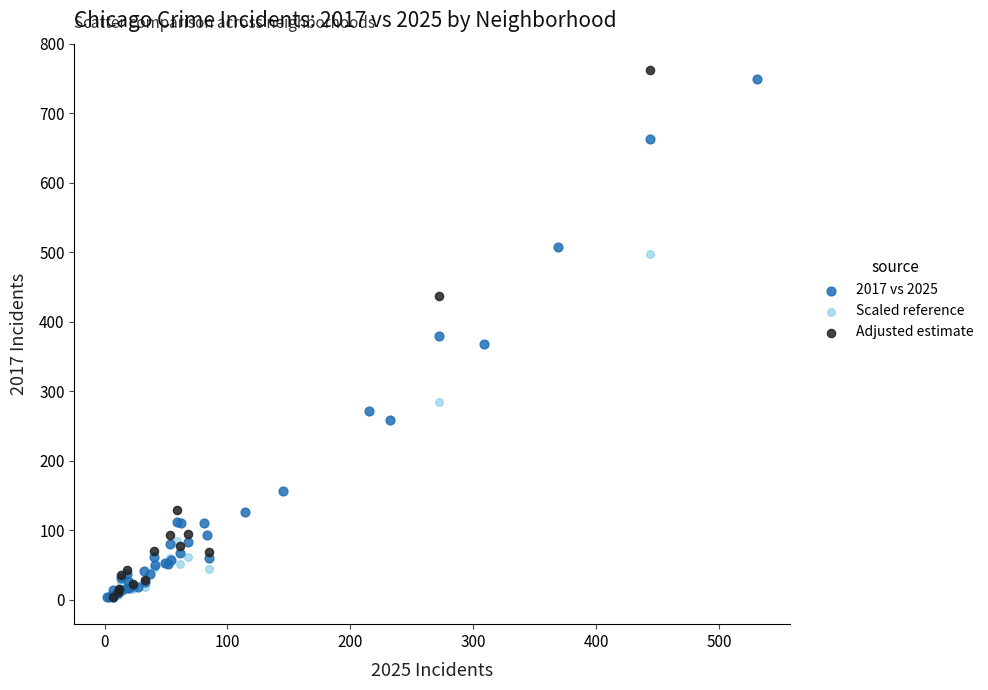

What are all the series names shown in the legend?

2017 vs 2025, Scaled reference, Adjusted estimate